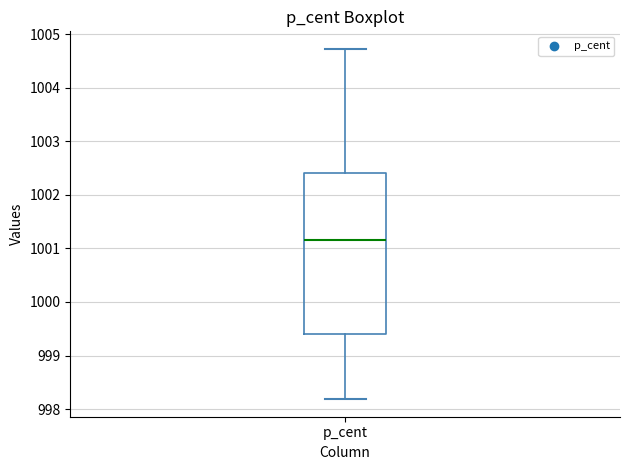

Read this box plot against the y-axis: the position of the median line, the range covered by the box, and the ends of both whiskers. The values are not printed on the chart, so give them approximately, as read against the axis.

median 1001.2, box 999.4 to 1002.4, whiskers 998.2 to 1004.7